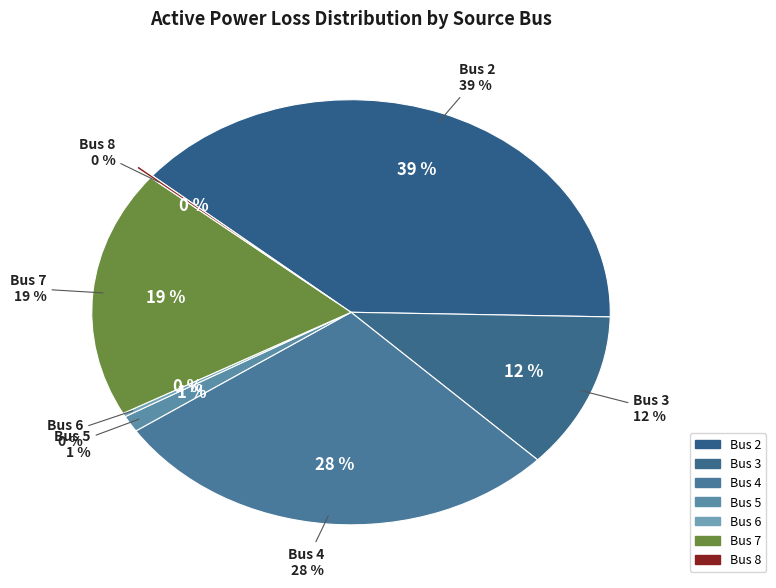

To the nearest percent, what is the average slice percentage?

14%